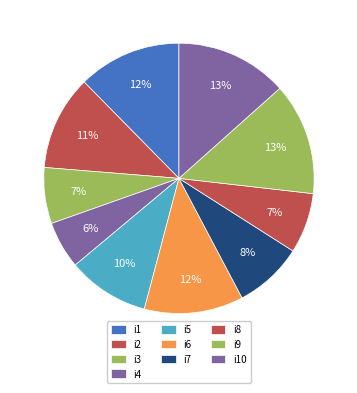

What is the ratio of the value at i2 to the value at i1?

0.9